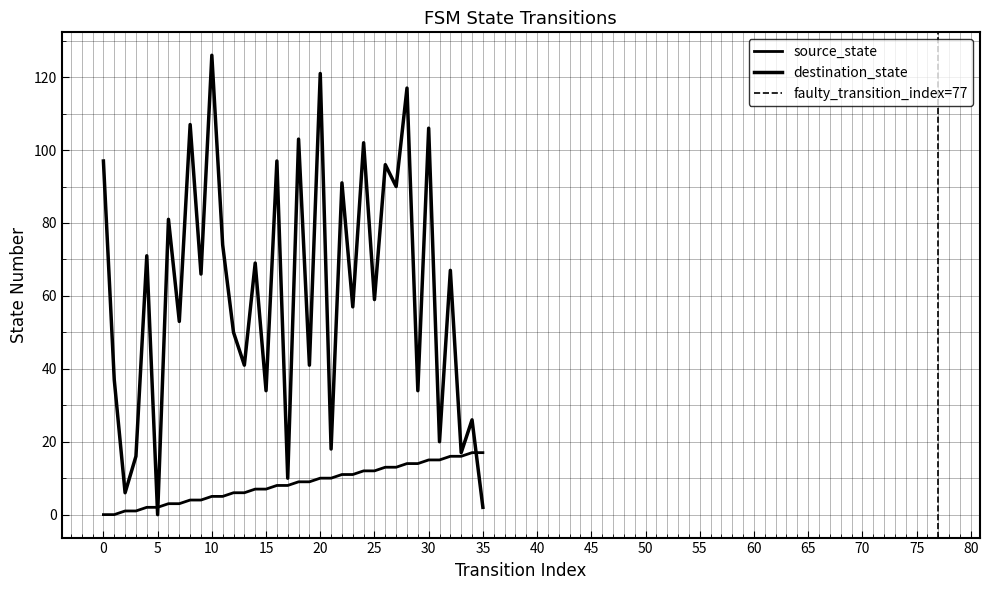

Is it true that source_state equals 5 at 19?

False